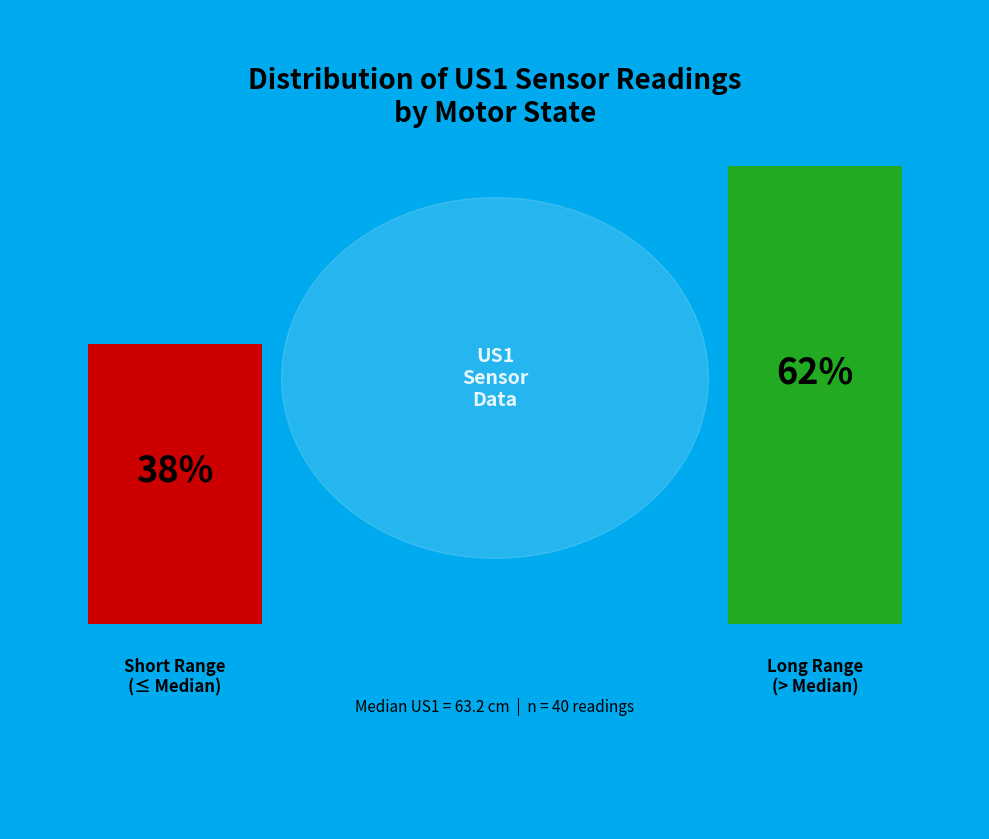

The 10 slice represents 1% of the pie. True or false?

False